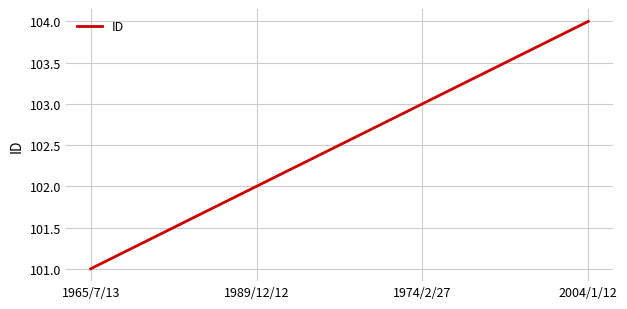

Does the chart have visible grid lines?

Yes